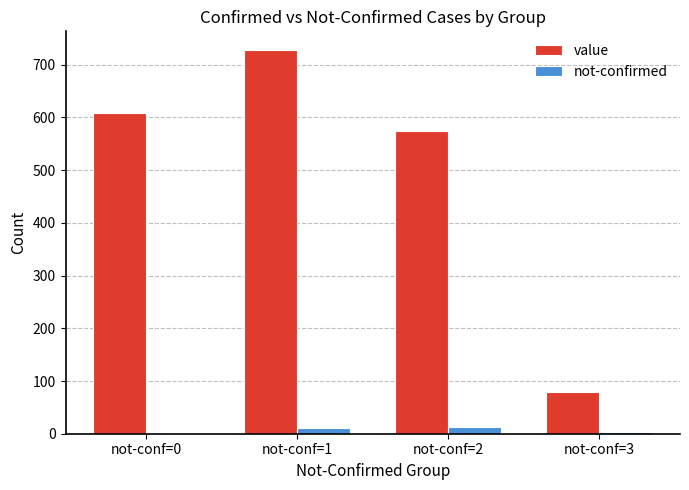

Which series has the largest total across all categories?

value